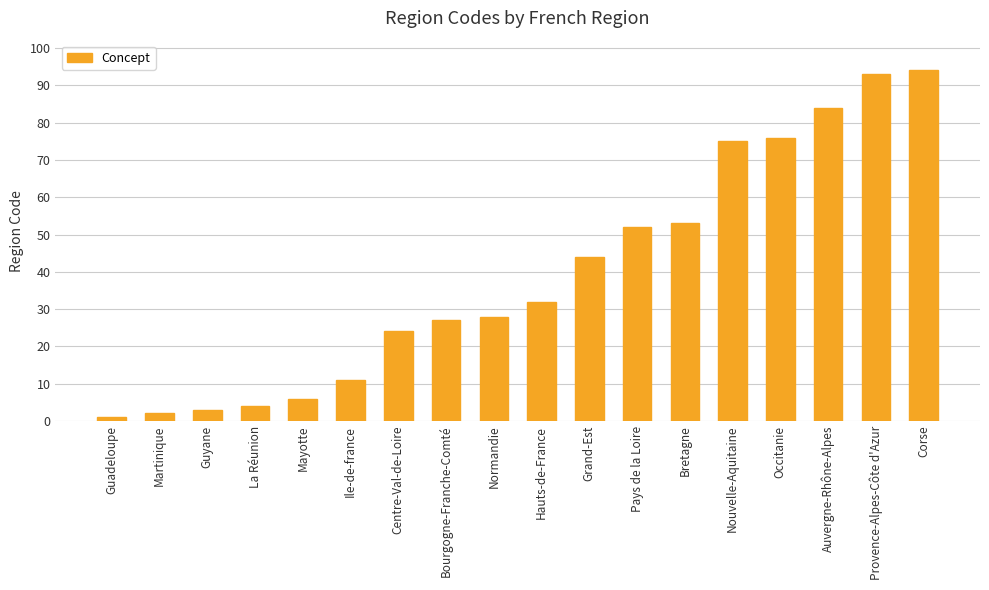

Rank the categories by value from highest to lowest.

Corse, Provence-Alpes-Côte d'Azur, Auvergne-Rhône-Alpes, Occitanie, Nouvelle-Aquitaine, Bretagne, Pays de la Loire, Grand-Est, Hauts-de-France, Normandie, Bourgogne-Franche-Comté, Centre-Val-de-Loire, Ile-de-france, Mayotte, La Réunion, Guyane, Martinique, Guadeloupe